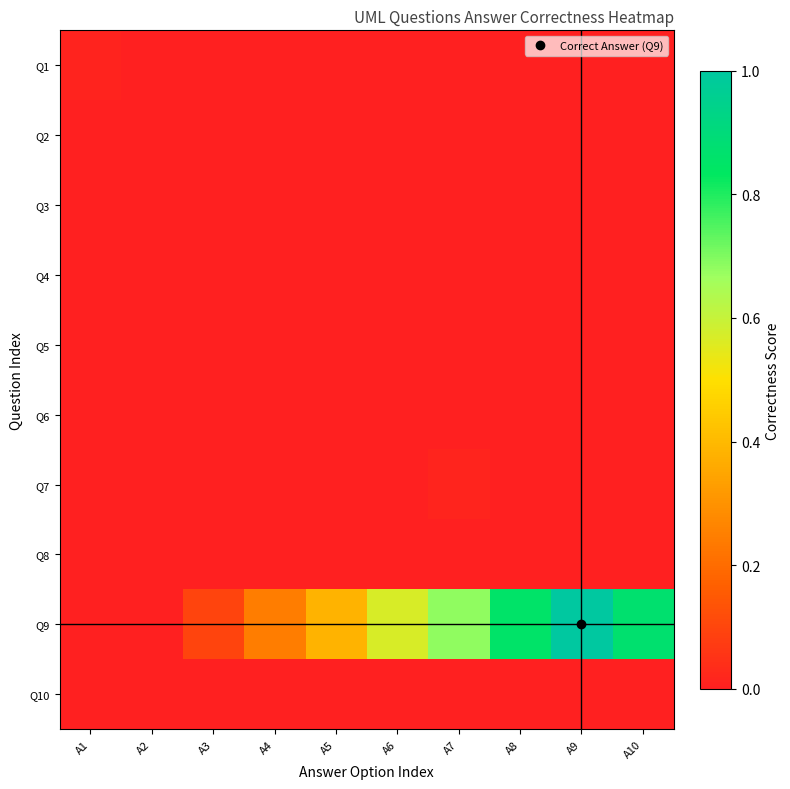

Reading left to right, transcribe all the data shown in this chart.

row_0: A1=0.0	A2=0.0	A3=0.0	A4=0.0	A5=0.0	A6=0.0	A7=0.0	A8=0.0	A9=0.0	A10=0.0
row_1: A1=0.0	A2=0.0	A3=0.0	A4=0.0	A5=0.0	A6=0.0	A7=0.0	A8=0.0	A9=0.0	A10=0.0
row_2: A1=0.0	A2=0.0	A3=0.0	A4=0.0	A5=0.0	A6=0.0	A7=0.0	A8=0.0	A9=0.0	A10=0.0
row_3: A1=0.0	A2=0.0	A3=0.0	A4=0.0	A5=0.0	A6=0.0	A7=0.0	A8=0.0	A9=0.0	A10=0.0
row_4: A1=0.0	A2=0.0	A3=0.0	A4=0.0	A5=0.0	A6=0.0	A7=0.0	A8=0.0	A9=0.0	A10=0.0
row_5: A1=0.0	A2=0.0	A3=0.0	A4=0.0	A5=0.0	A6=0.0	A7=0.0	A8=0.0	A9=0.0	A10=0.0
row_6: A1=0.0	A2=0.0	A3=0.0	A4=0.0	A5=0.0	A6=0.0	A7=0.0	A8=0.0	A9=0.0	A10=0.0
row_7: A1=0.0	A2=0.0	A3=0.0	A4=0.0	A5=0.0	A6=0.0	A7=0.0	A8=0.0	A9=0.0	A10=0.0
row_8: A1=0.0	A2=0.0	A3=0.1	A4=0.2	A5=0.4	A6=0.6	A7=0.7	A8=0.9	A9=1.0	A10=0.9
row_9: A1=0.0	A2=0.0	A3=0.0	A4=0.0	A5=0.0	A6=0.0	A7=0.0	A8=0.0	A9=0.0	A10=0.0